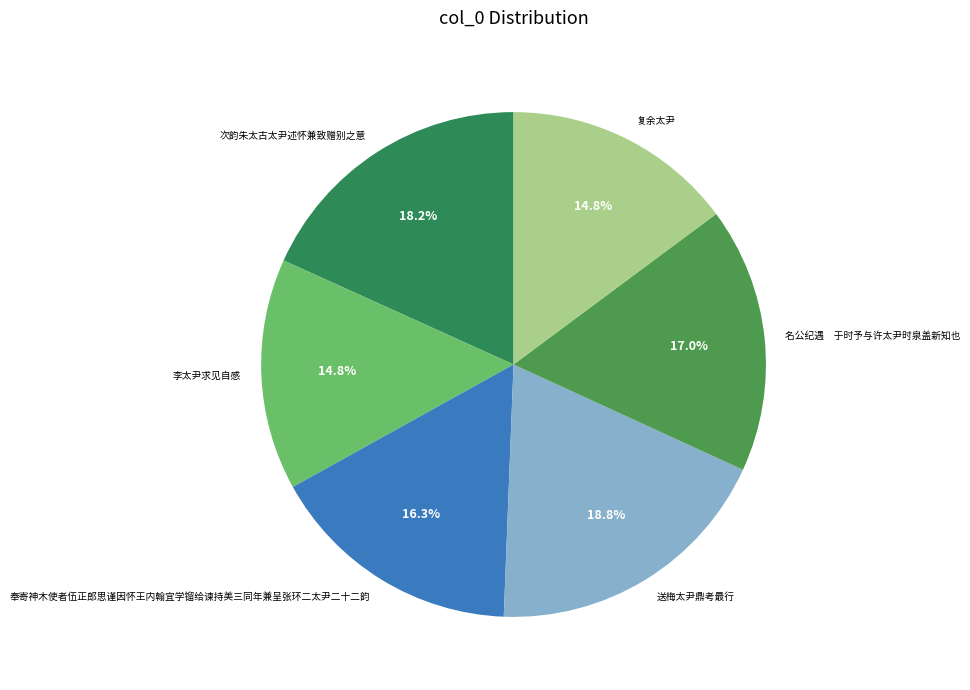

What percentage is NOT represented by 送梅太尹鼎考最行?

81.2%